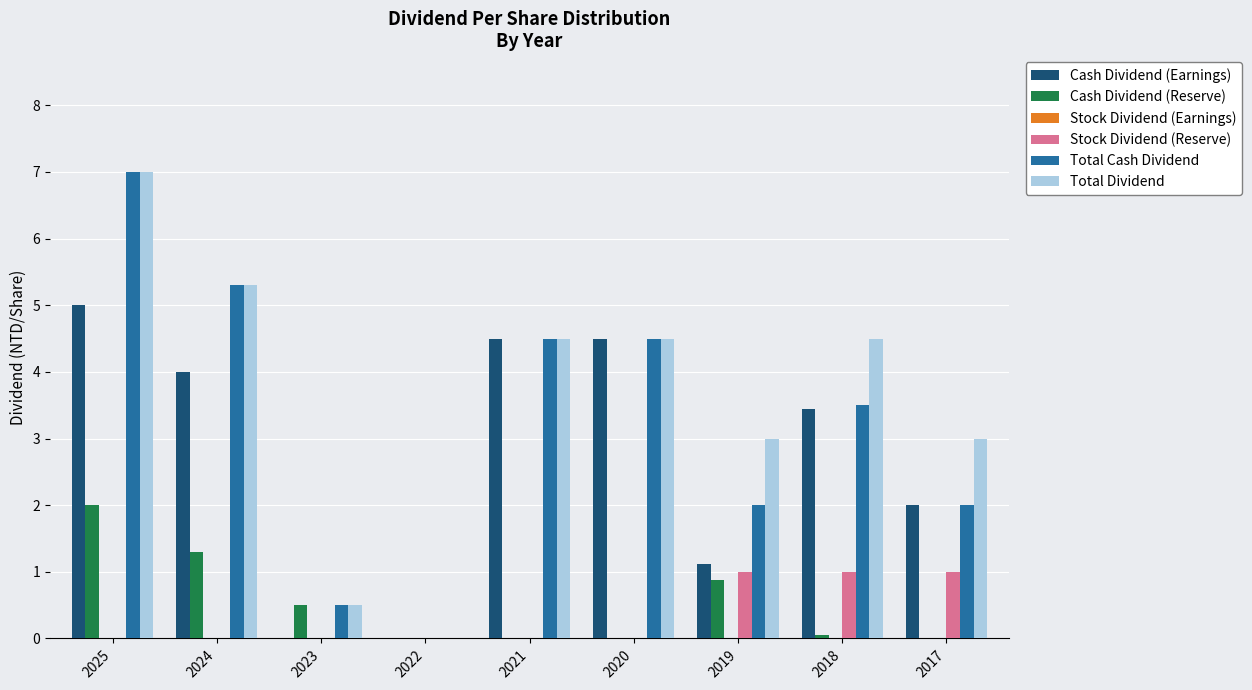

The Total Dividend series shows 5.3 at 2024. True or false?

True